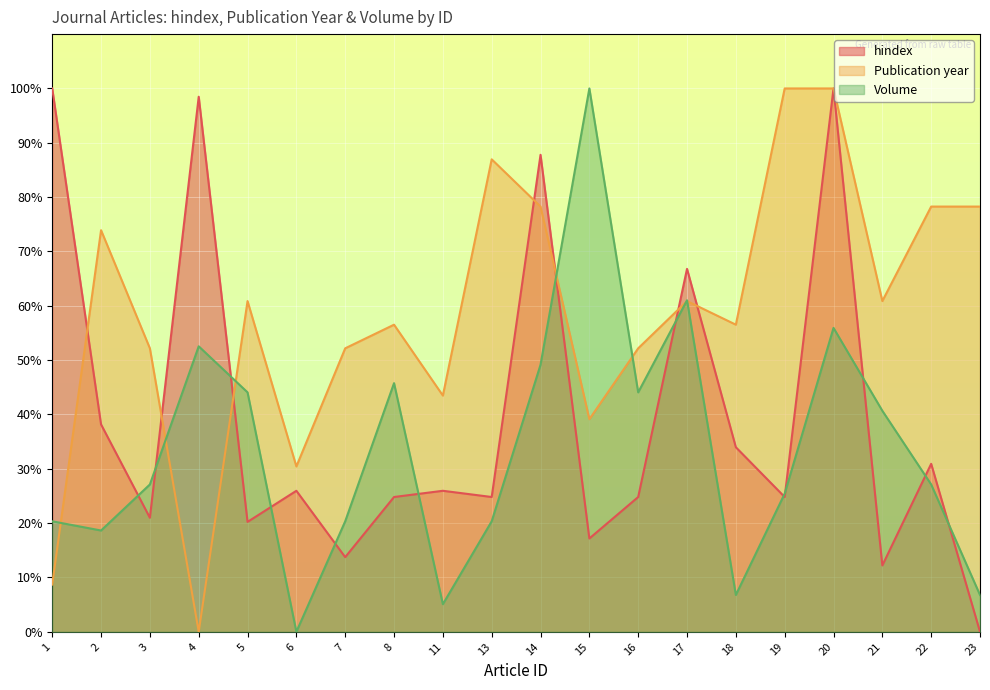

What is the value of the hindex point at the 14th from the left?

66.8